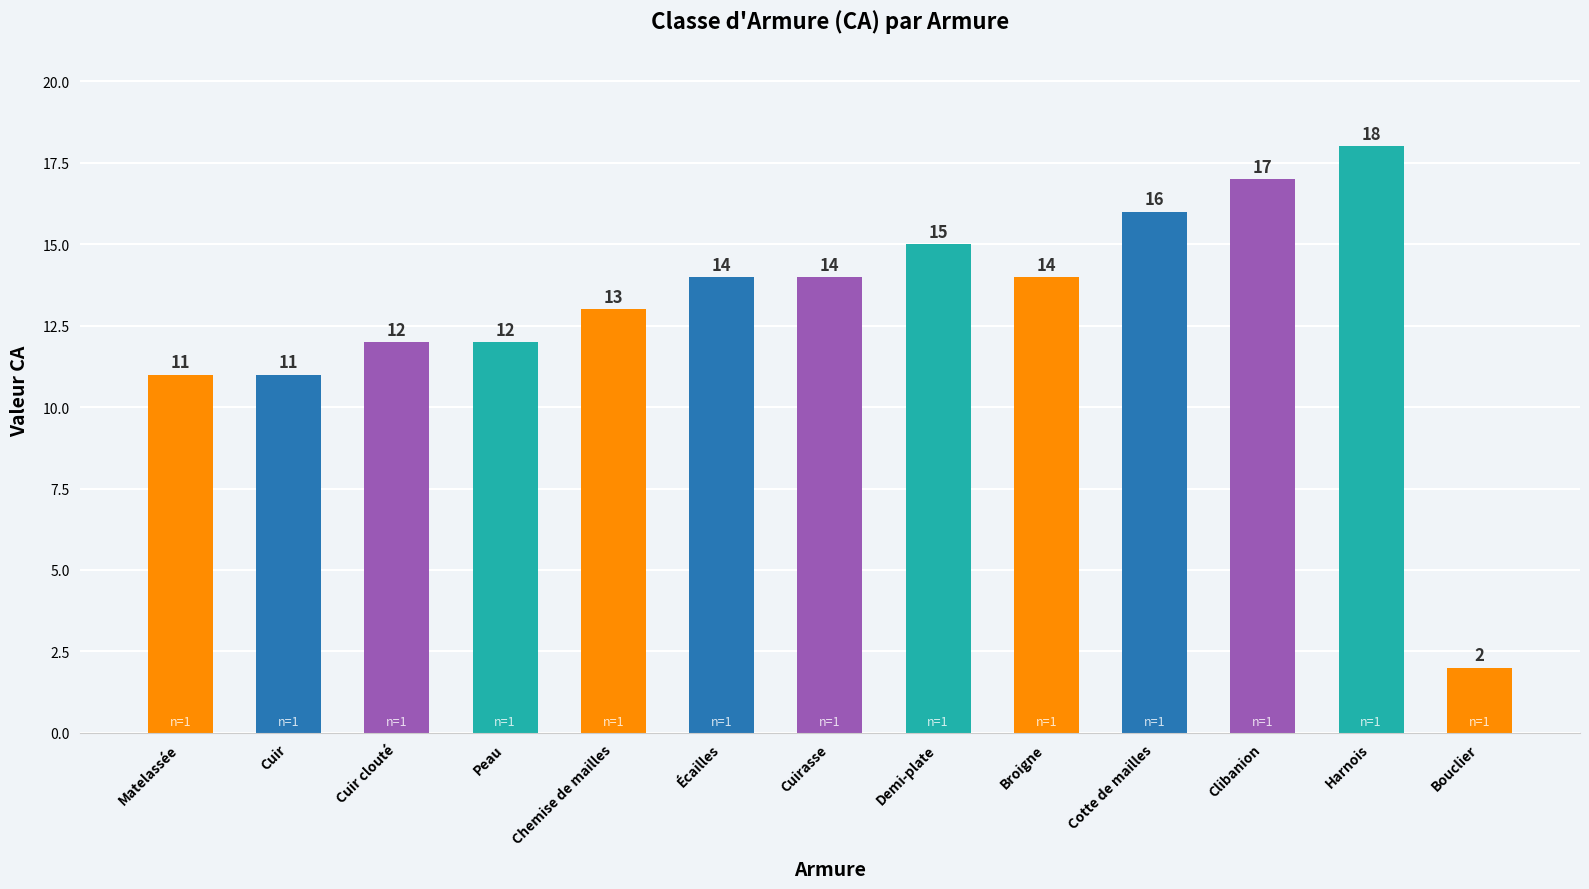

What is the label of the 10th bar from the right?

Peau